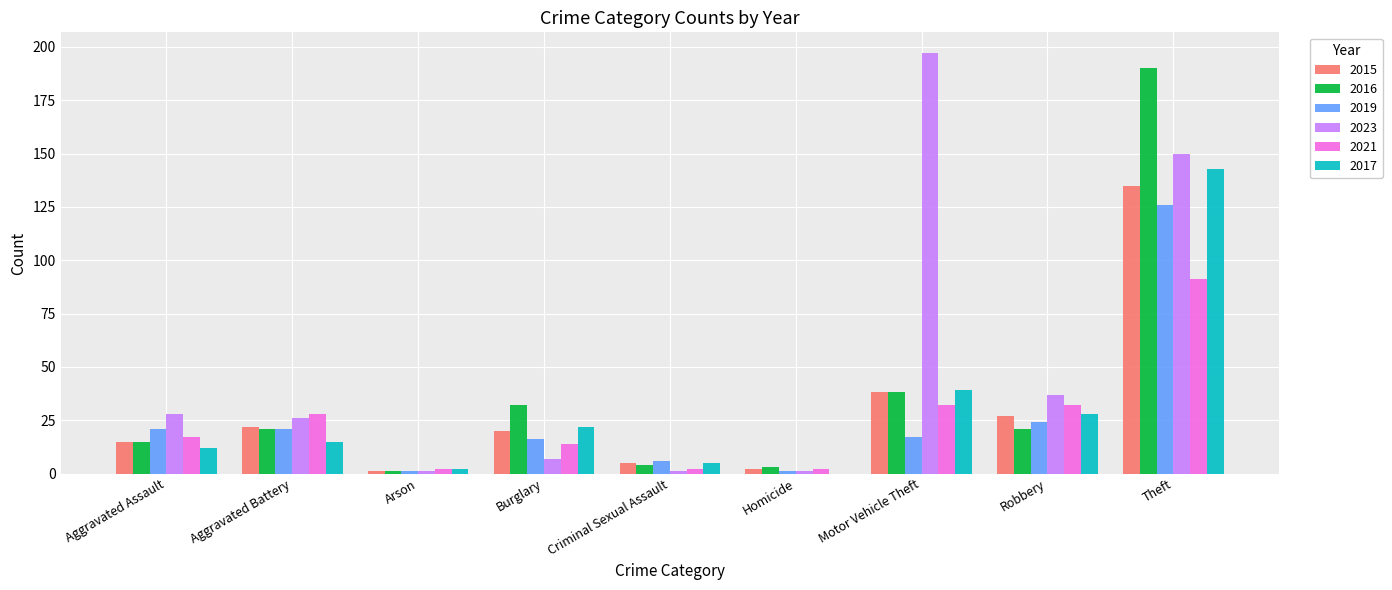

At which label does 2017 reach its peak?

Theft